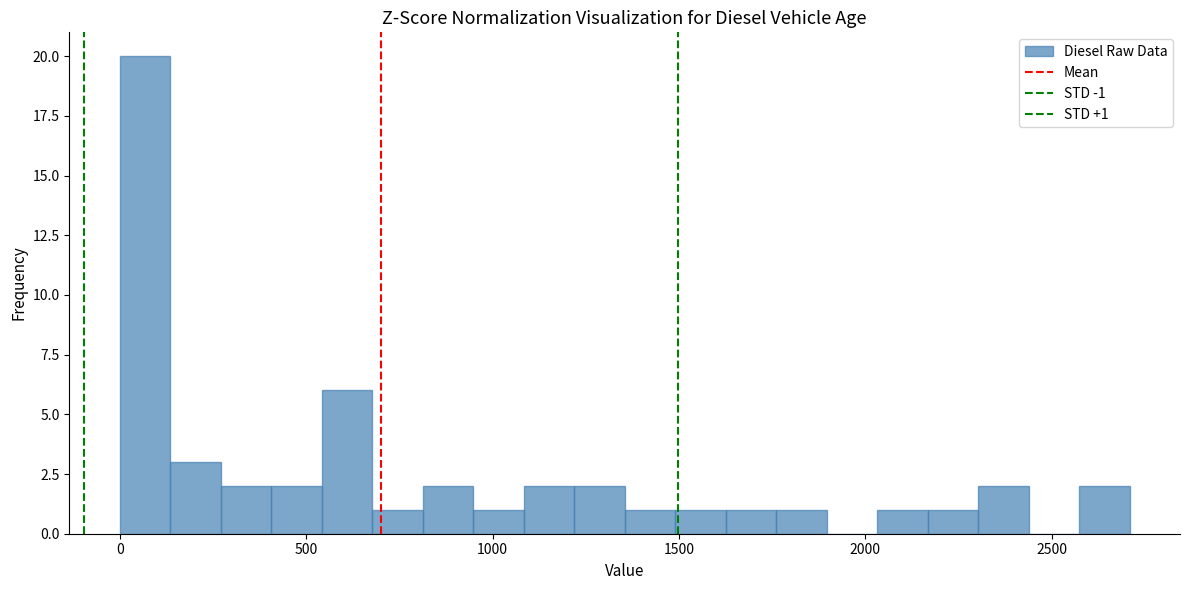

Around what value on the x-axis is the tallest bar? Give the approximate position of its centre, as read against the axis.

50